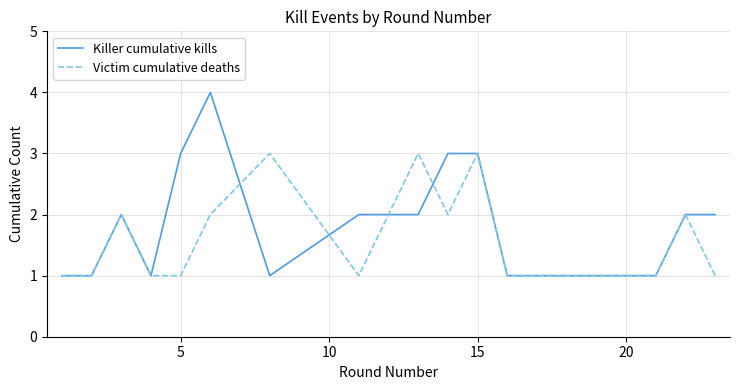

Rank the series by their average value, from lowest to highest.

Victim cumulative deaths, Killer cumulative kills